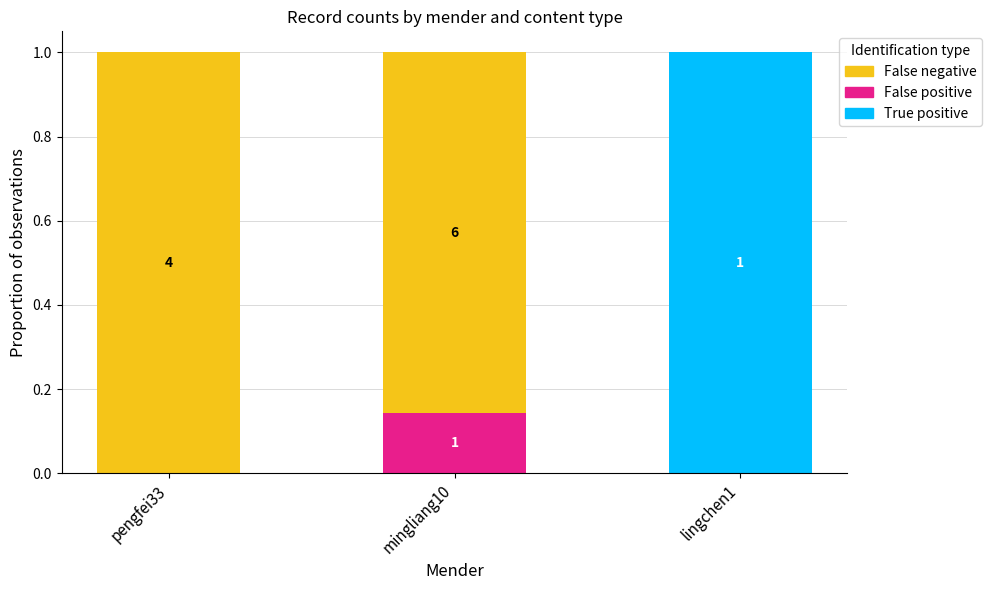

Does the chart contain stacked bars?

Yes